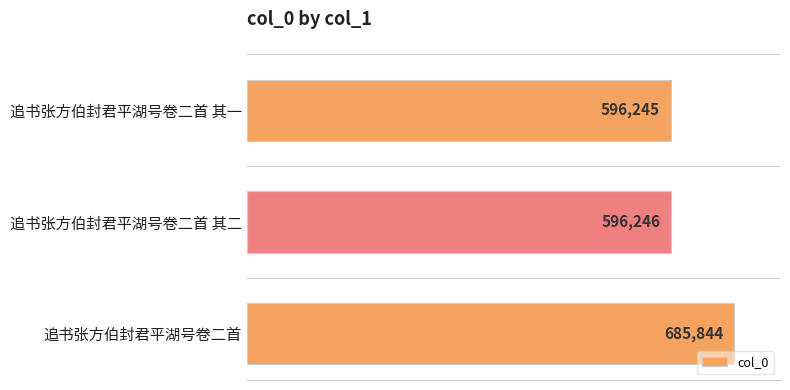

What is the greatest value displayed?

685844